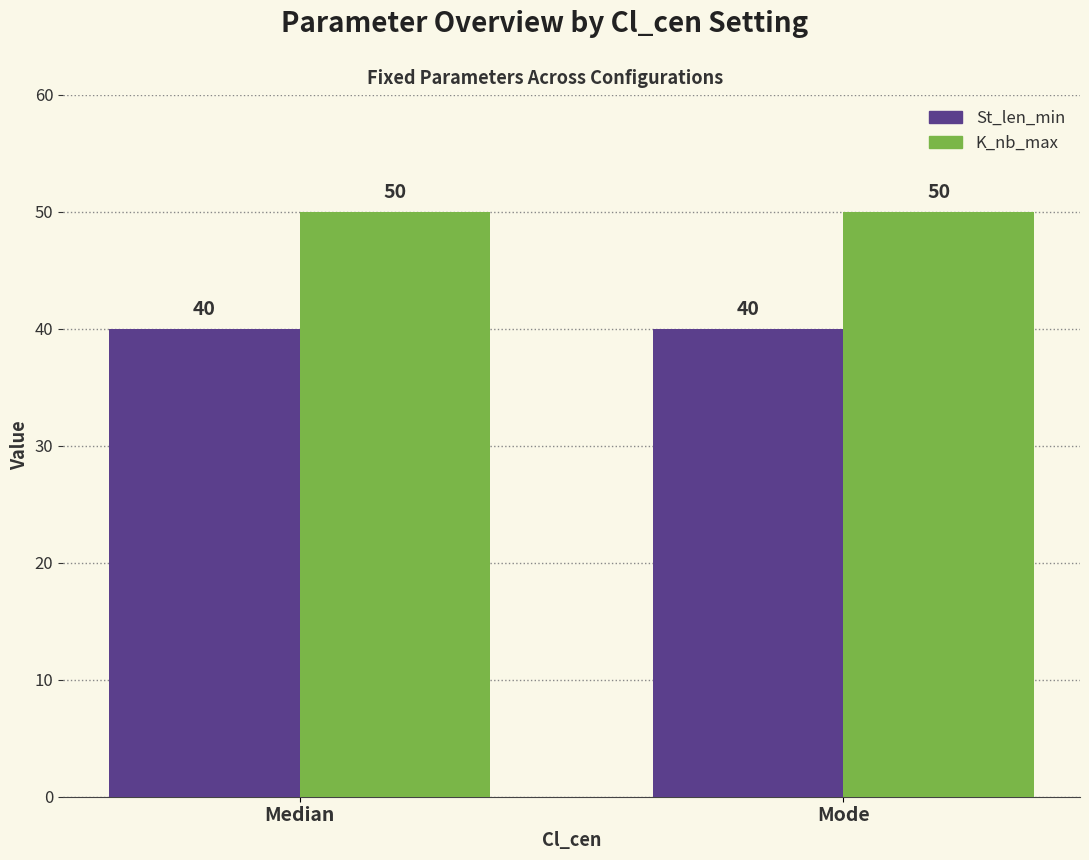

Read the K_nb_max value at Median.

50